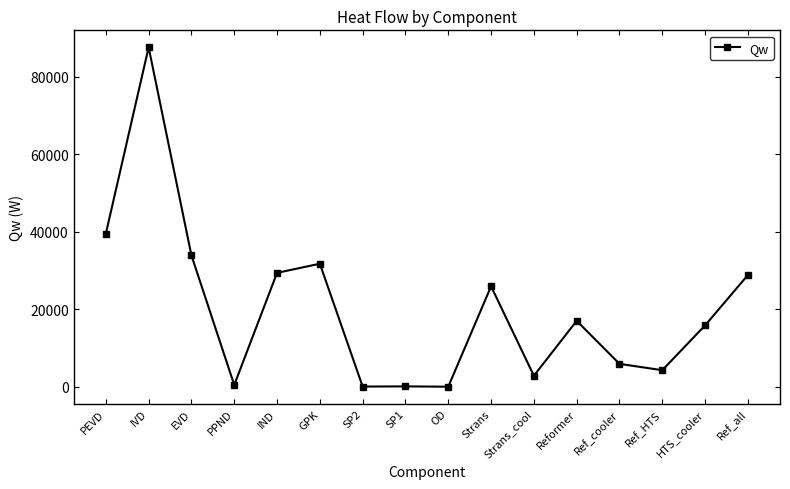

Between IND and PPND, which is larger?

IND